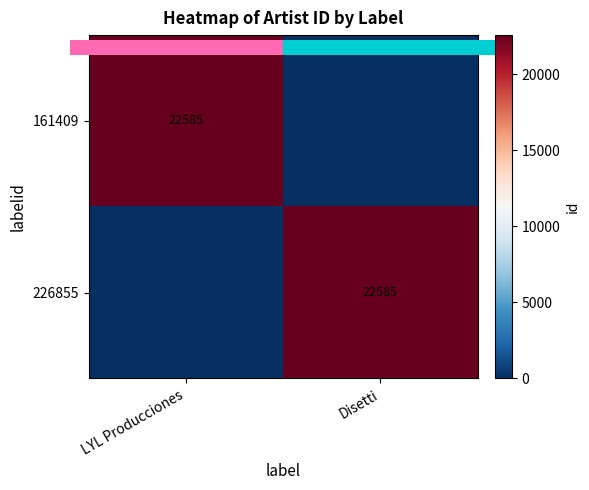

Which category has the highest value across all series?

LYL Producciones